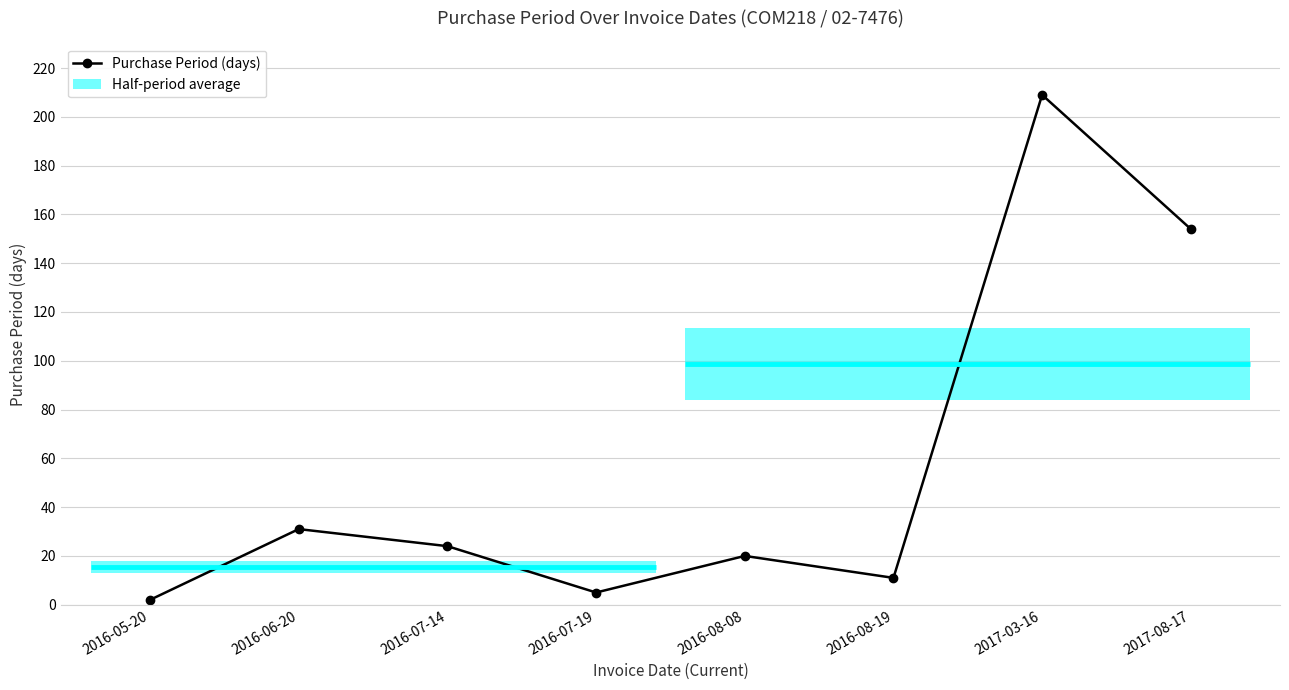

How many points are higher than both their immediate neighbors (excluding endpoints)?

3